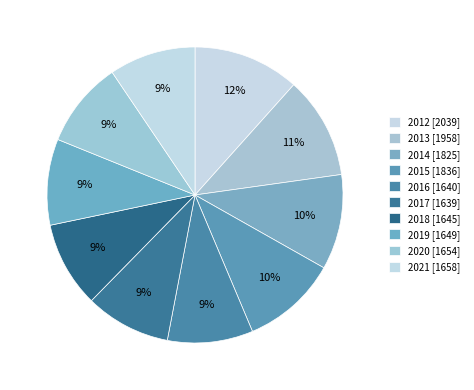

What is the largest slice in the pie chart?

2012